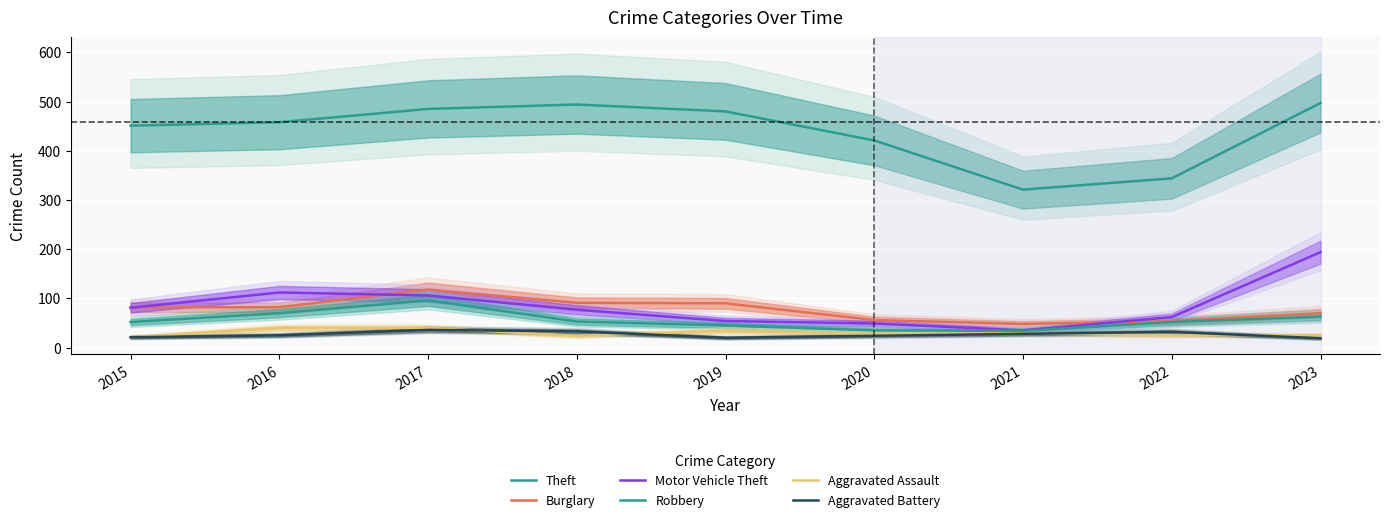

True or false: Aggravated Assault has more than 0 points higher than both neighbors.

True